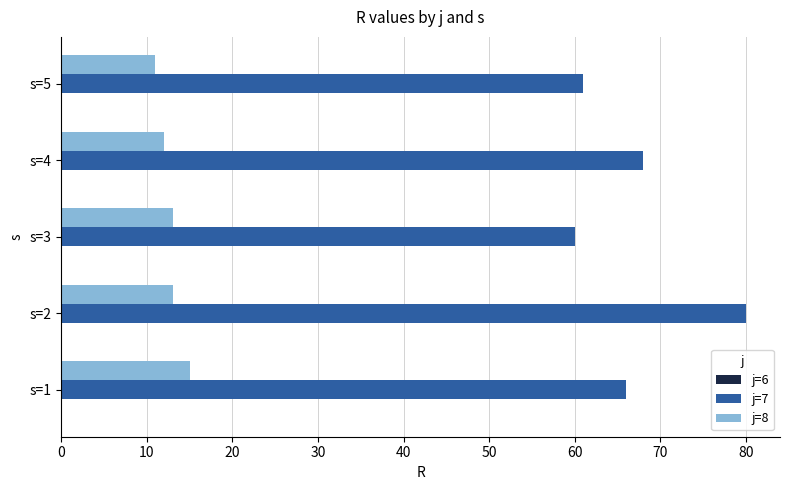

What is the sum of the j=8 values at s=4 and s=2?

25